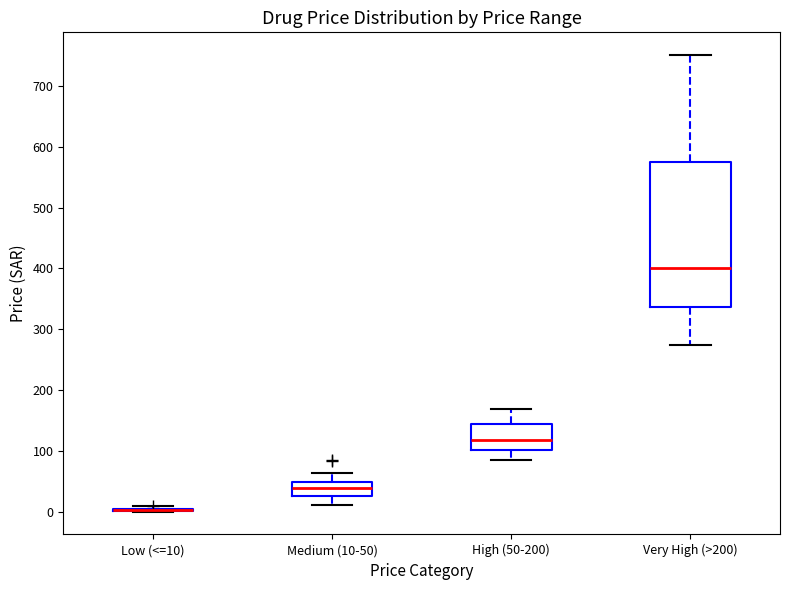

Comparing the boxes themselves (not the whiskers), which one is the tallest?

Very High (>200)